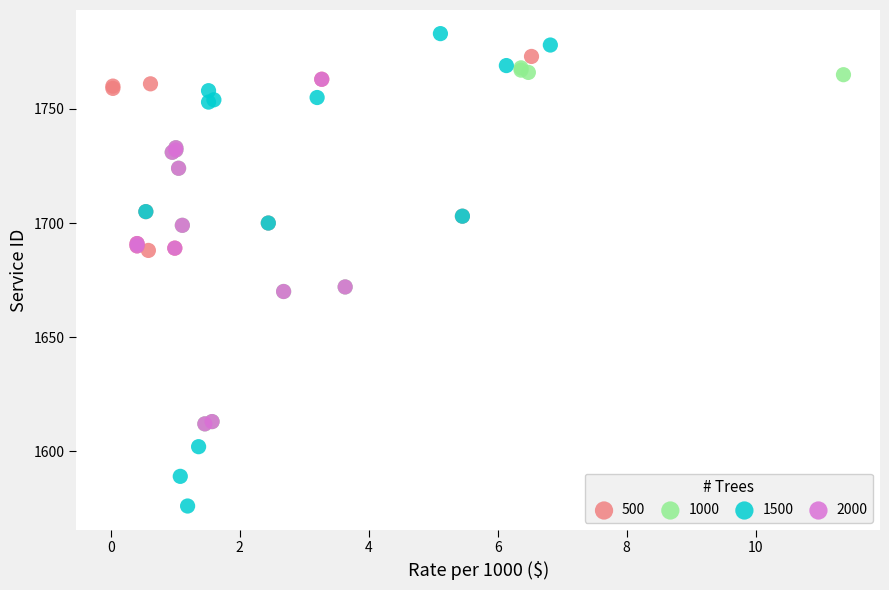

Which series has the largest Y range (max minus min)?

1500